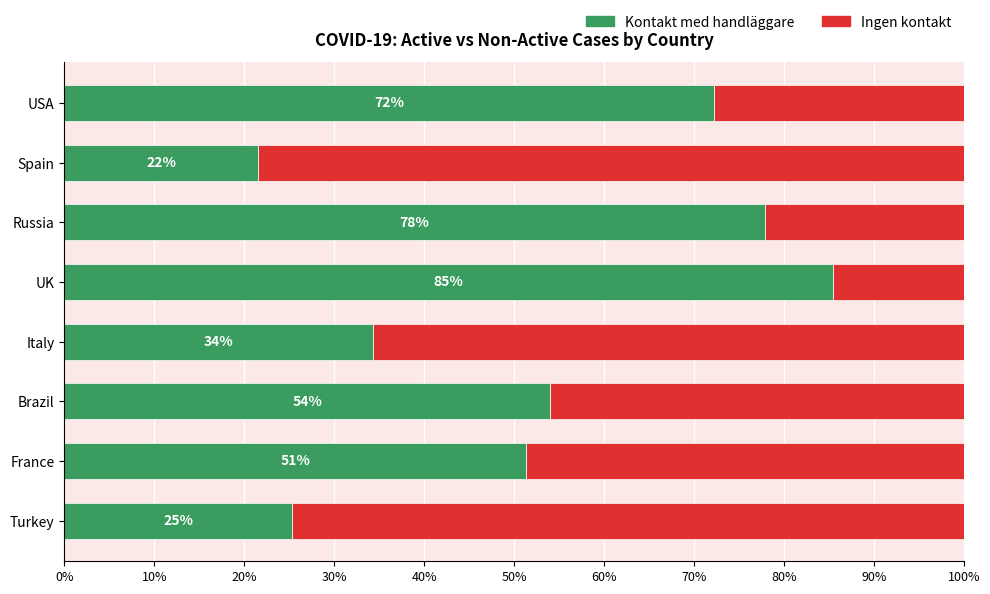

What are all the series names shown in the legend?

Kontakt med handläggare, Ingen kontakt